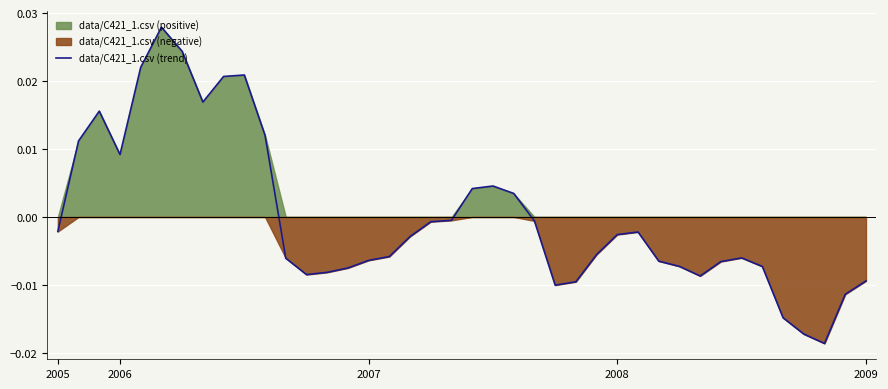

What is the label of the 38th point from the left?

37